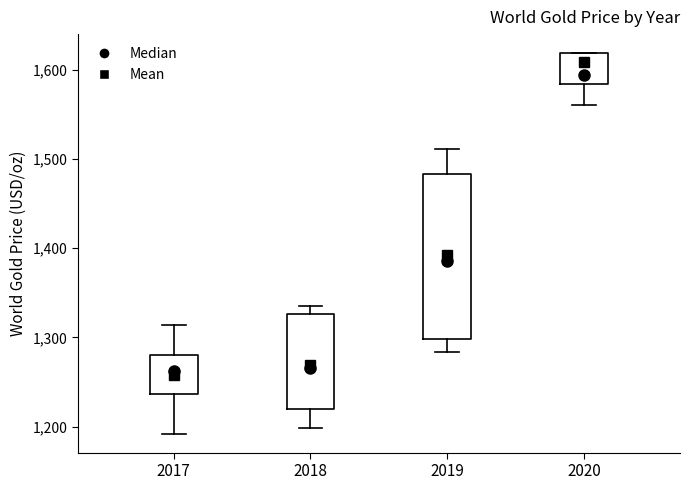

Reading left to right, transcribe this box plot: for each box, give where its median line is, the range the box spans, and where its two whiskers end, as read against the y-axis. The values are not printed on the chart, so give them approximately, as read against the axis.

2017: median 1260, box 1240 to 1280, whiskers 1190 to 1310
2018: median 1270, box 1220 to 1330, whiskers 1200 to 1330 (just above the box's upper edge)
2019: median 1390, box 1300 to 1480, whiskers 1280 to 1510
2020: median 1590, box 1580 to 1620, whiskers 1560 to 1620